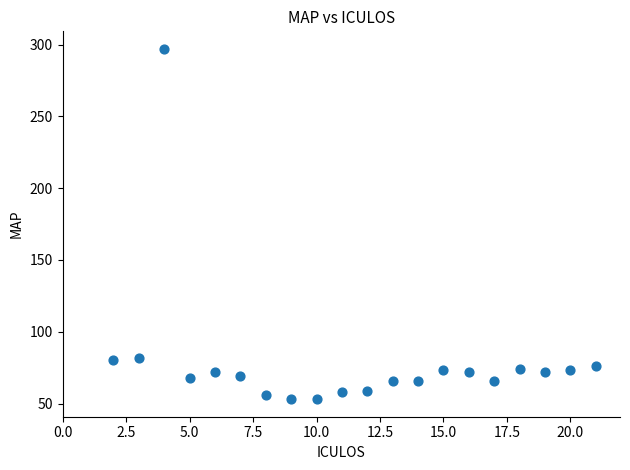

What is the range of X values (max minus min)?

19.0